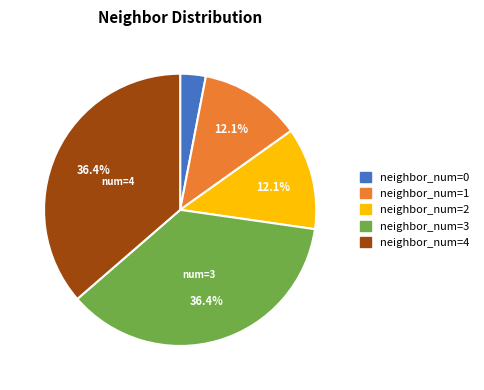

How many segments does this pie chart have?

5